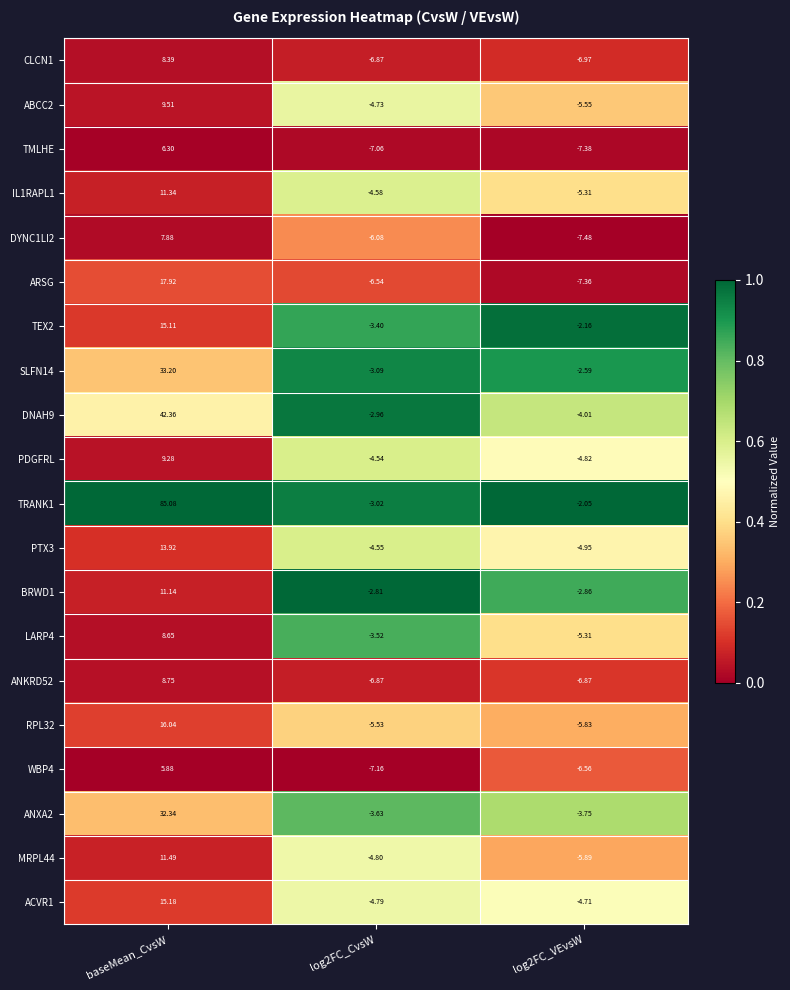

At which category does the chart reach its peak across all series?

baseMean_CvsW